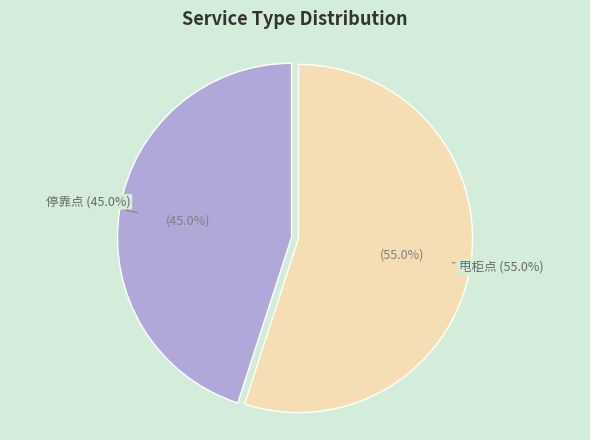

How many slices are in this pie chart?

2